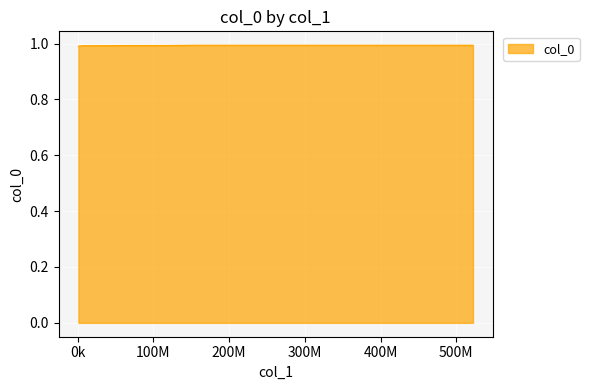

What is the maximum value shown in the chart?

1.0